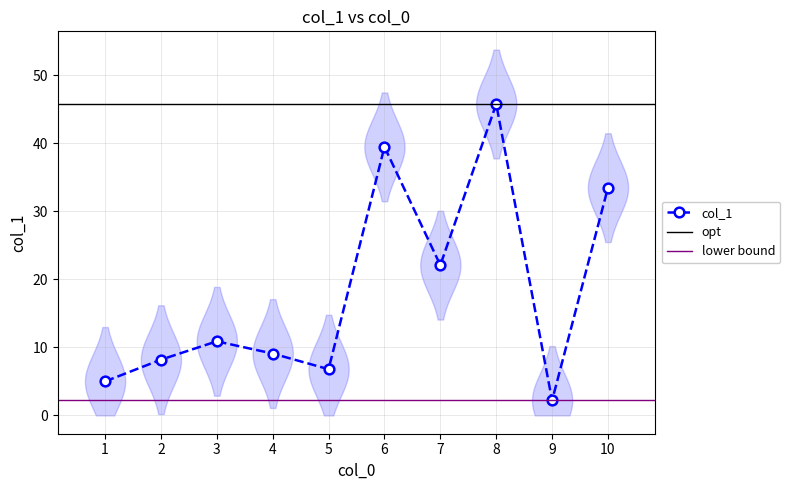

What is the difference between the maximum and minimum values?

43.6